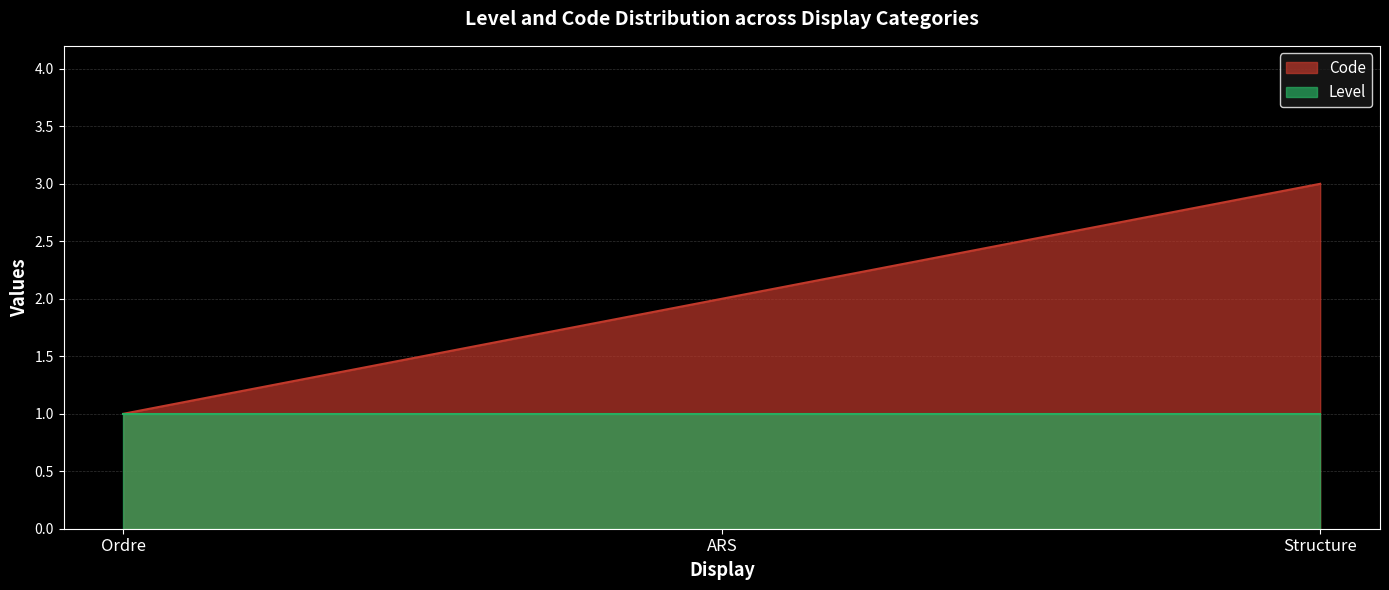

Count the number of data series in this chart.

2